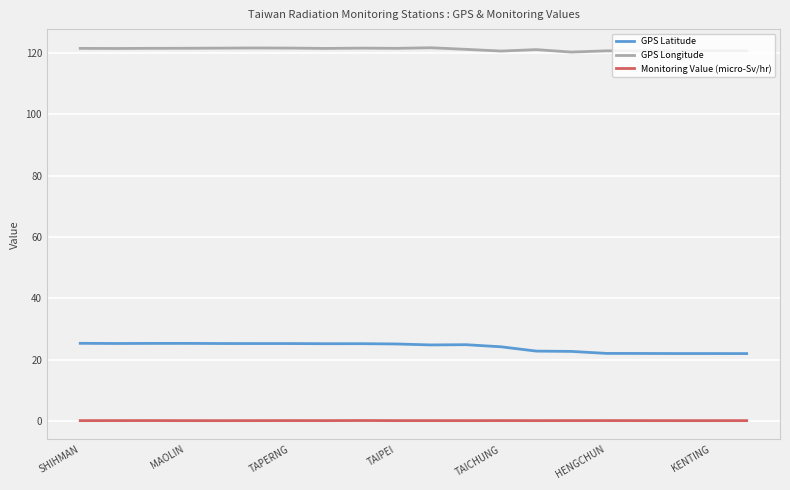

True or false: GPS Longitude and Monitoring Value (micro-Sv/hr) cross at least once.

False